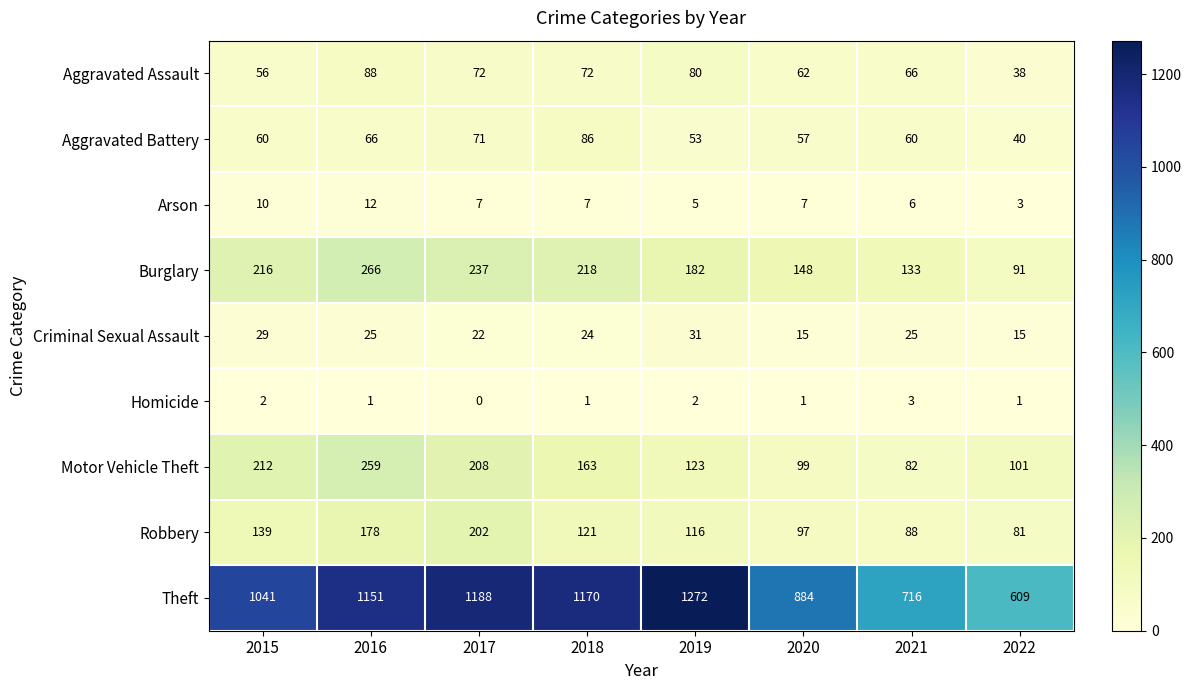

What is the total value across all series at 2019?

1864